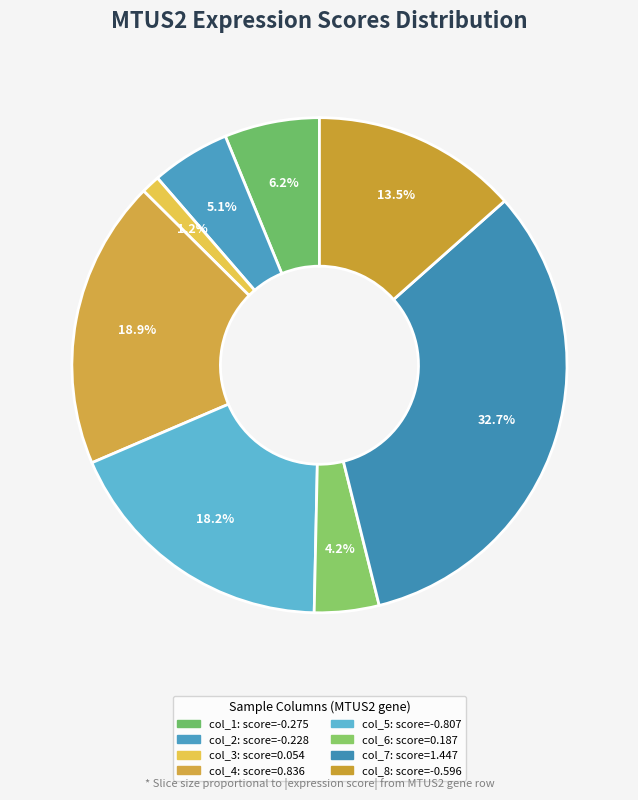

How many slices are in this pie chart?

8